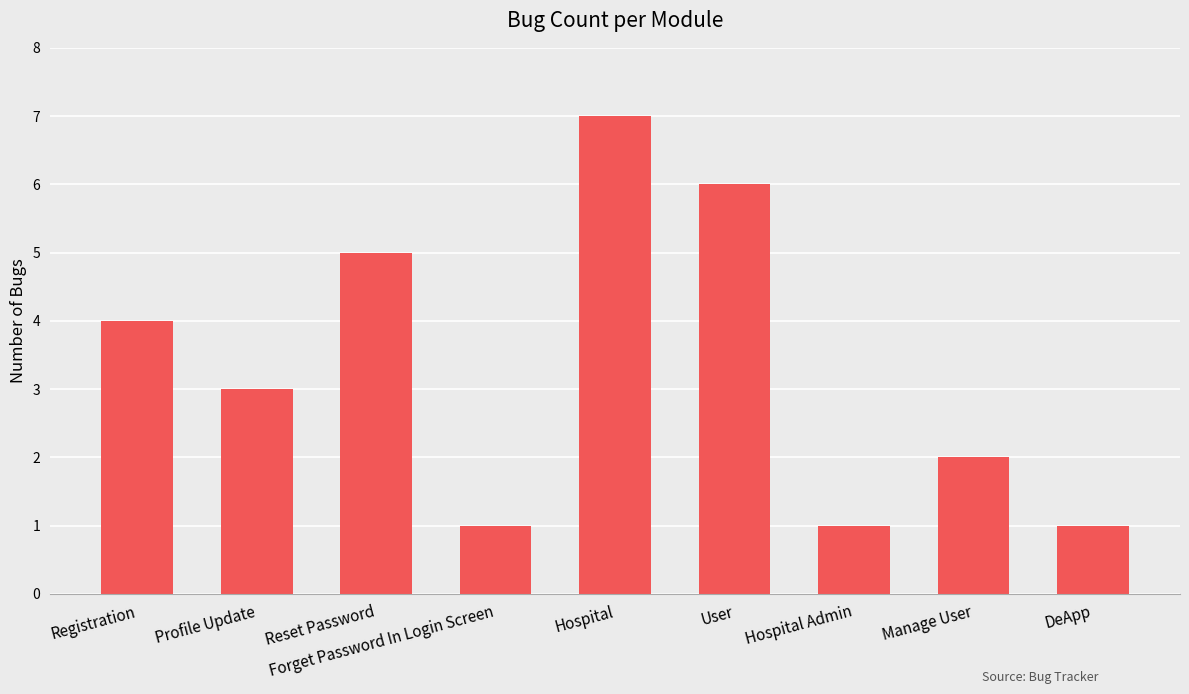

At which label is the value closest to 4?

Registration